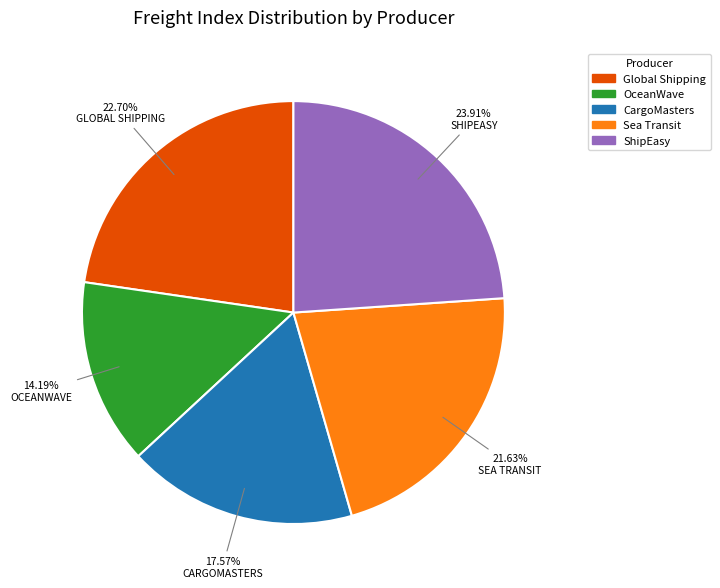

Is there any slice that represents more than half of the pie?

No